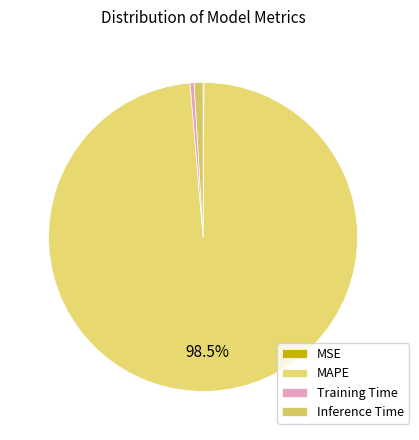

What is the total percentage of Training Time and Inference Time?

1.4%